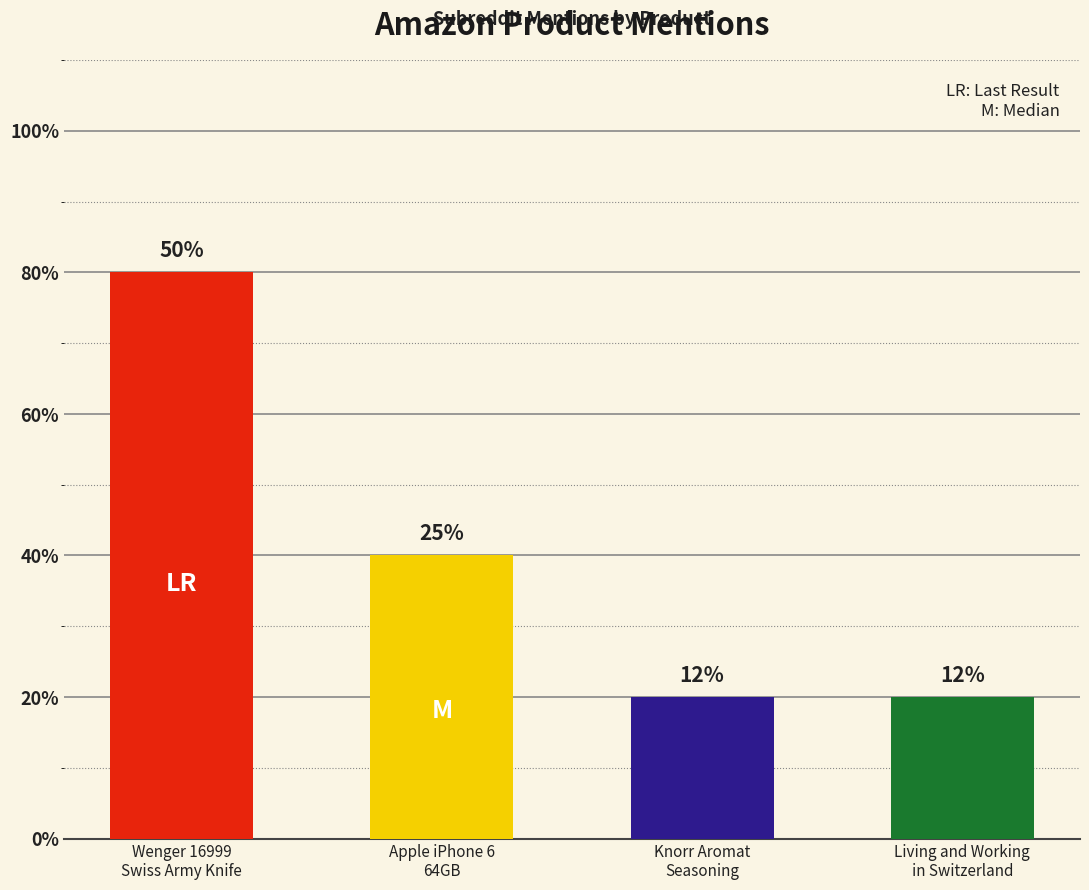

Count the values in the range 1 to 4.

4